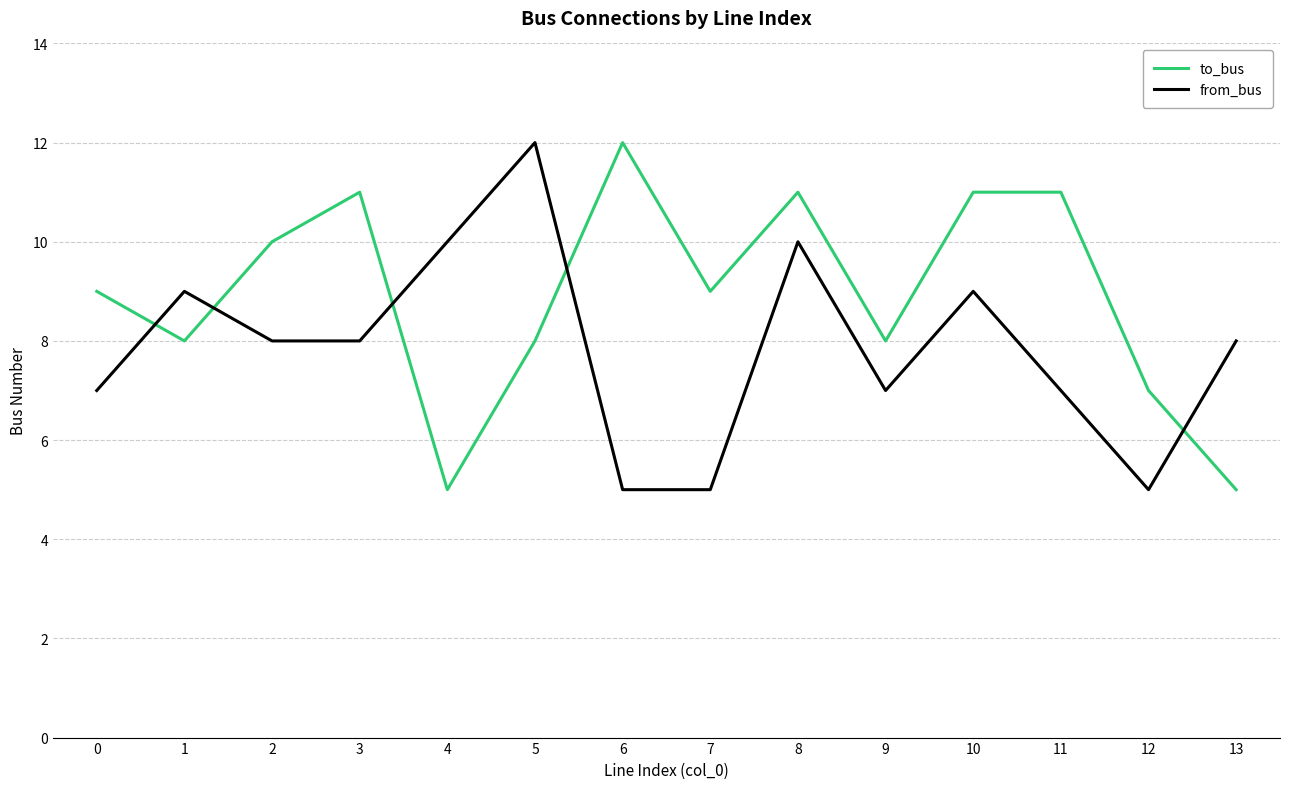

How many series are shown in this chart?

2